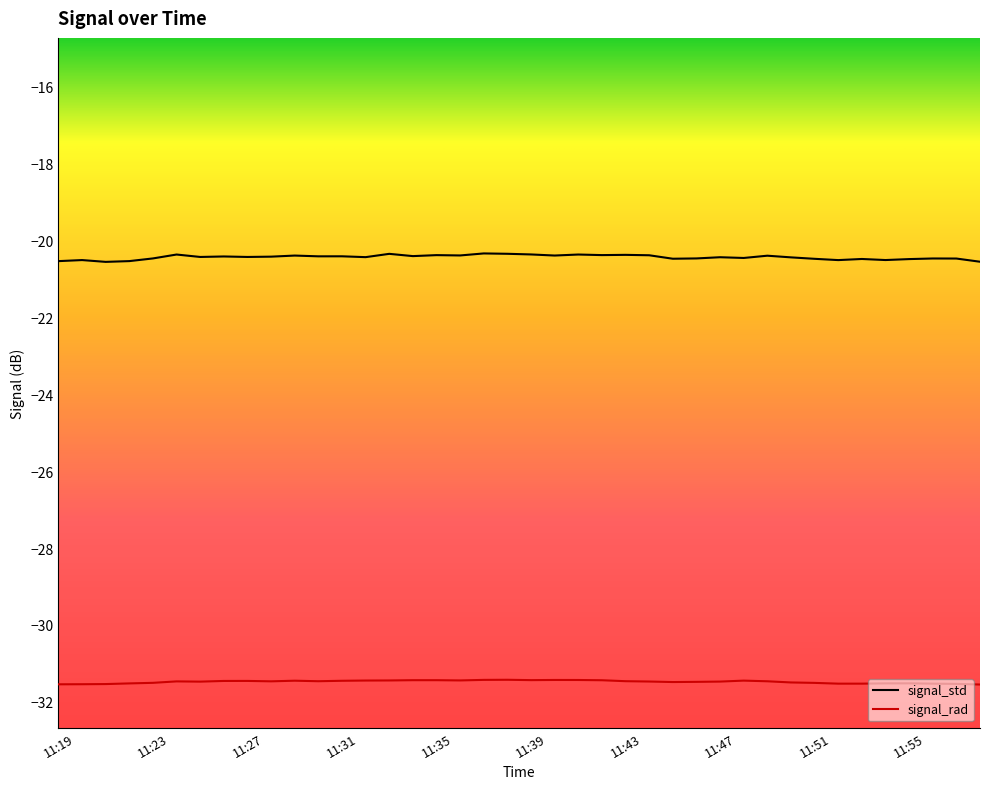

True or false: signal_std and signal_rad cross at least once.

False